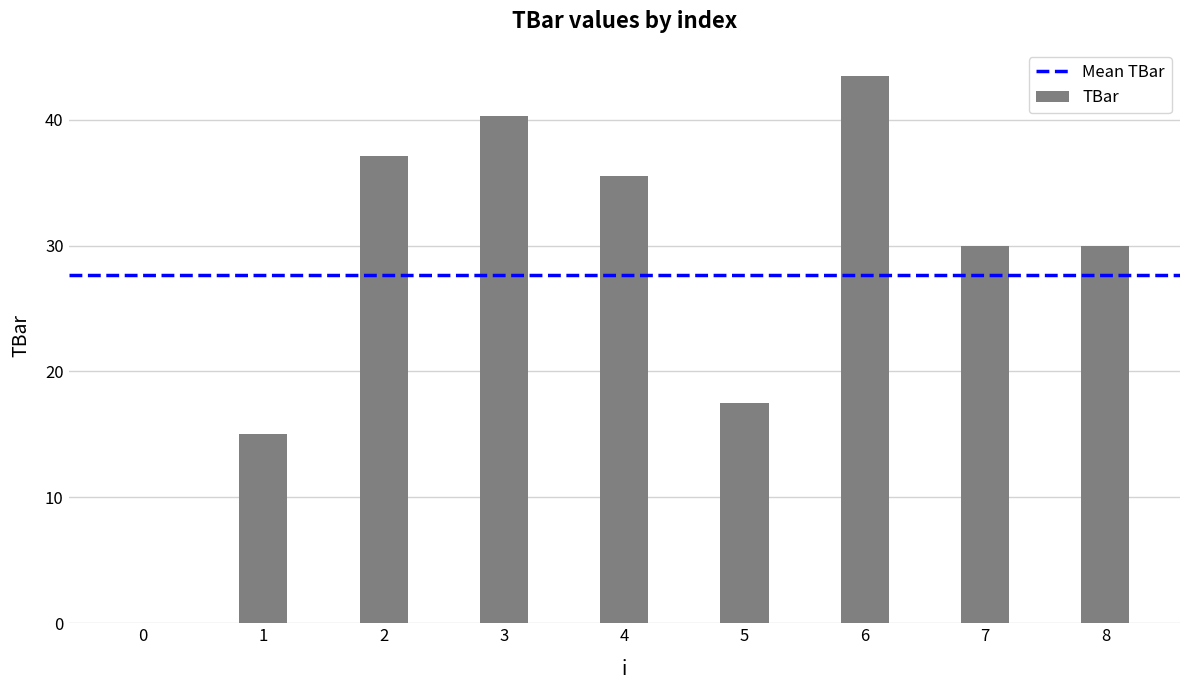

The value at 5 is 17.5. True or false?

True